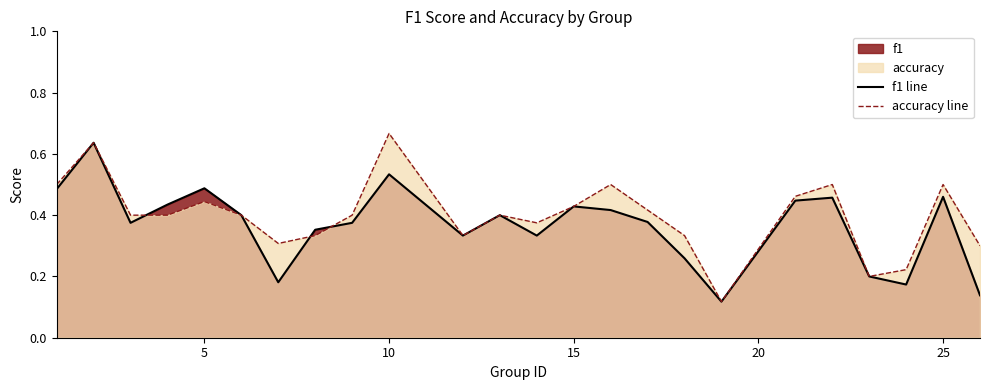

What is the average value of the accuracy line series?

0.4